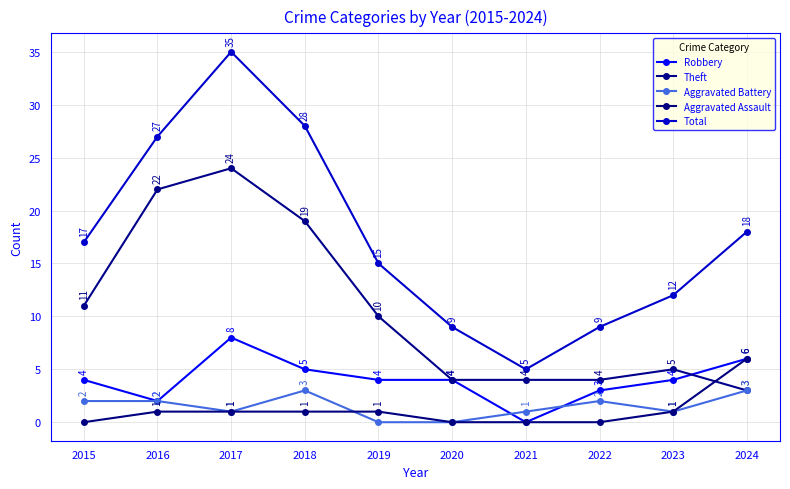

True or false: Aggravated Battery and Total cross at least once.

False